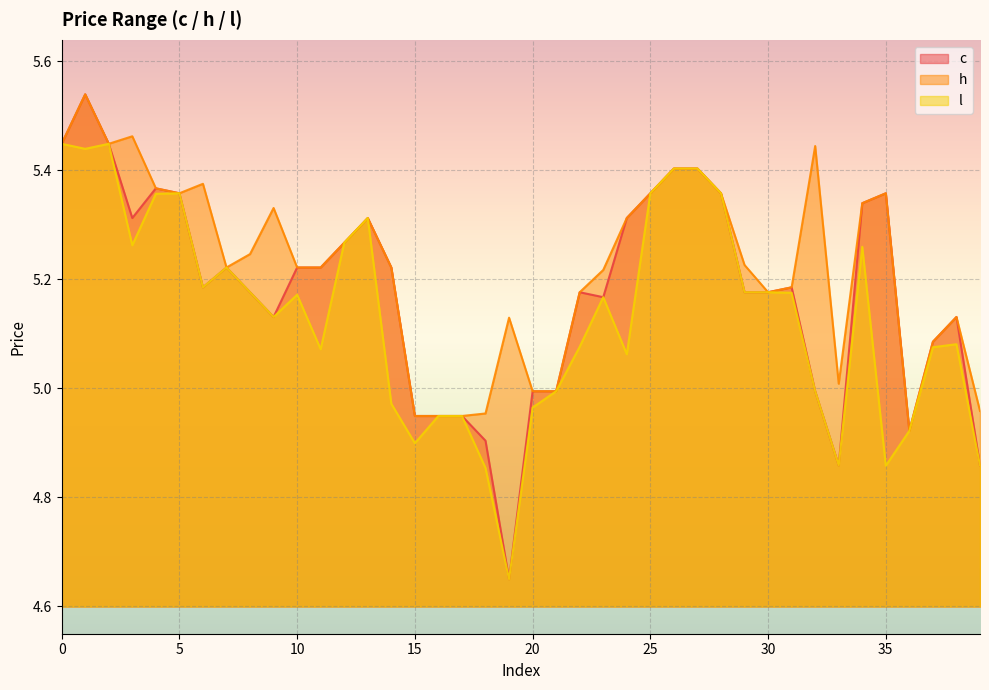

At which label is c closest to 5?

20